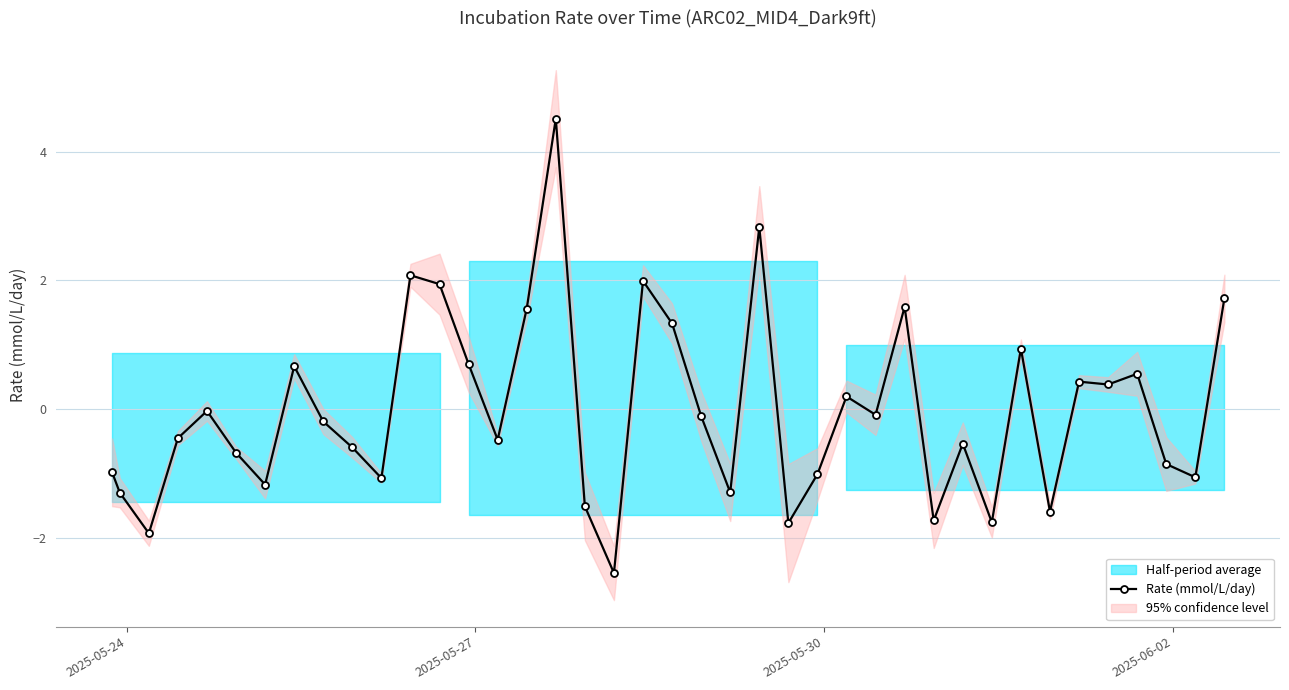

The value at 2025-05-30 is -3.3. True or false?

False